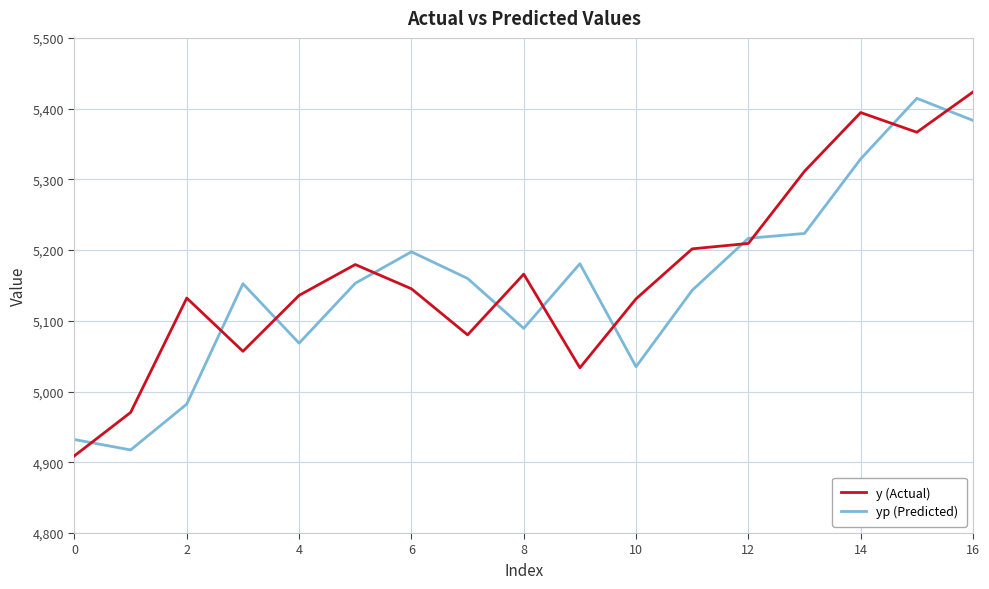

Rank the series by their maximum value, from lowest to highest.

yp (Predicted), y (Actual)